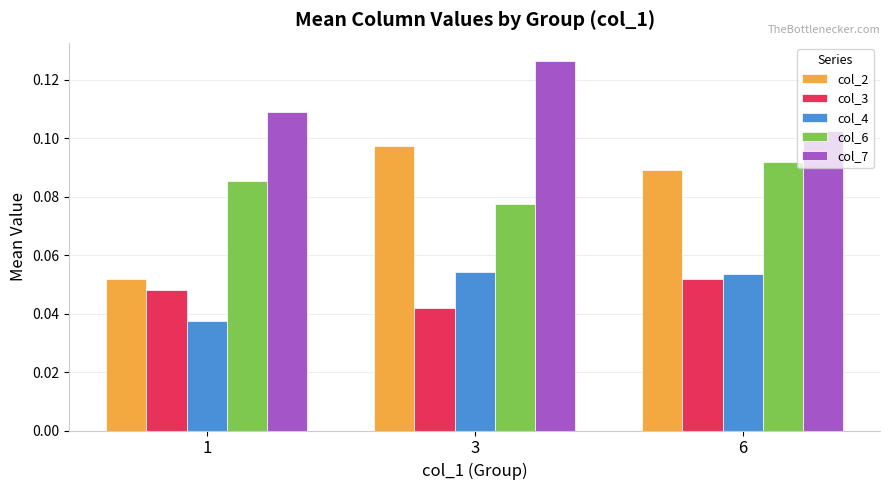

What is the total value across all series at 3?

0.4